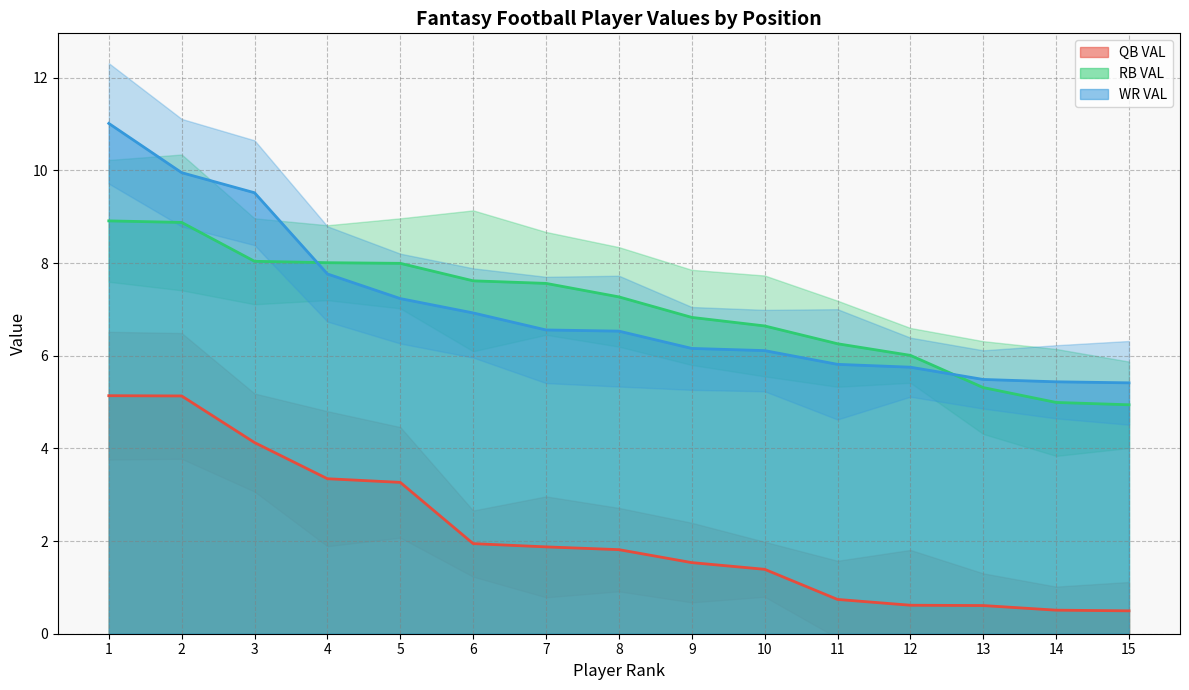

Reading right to left, extract all data points from this chart.

QB VAL: 0.5	0.5	0.6	0.6	0.7	1.4	1.5	1.8	1.9	1.9	3.3	3.3	4.1	5.1	5.1
RB VAL: 4.9	5.0	5.3	6.0	6.3	6.6	6.8	7.3	7.6	7.6	8.0	8.0	8.0	8.9	8.9
WR VAL: 5.4	5.4	5.5	5.8	5.8	6.1	6.2	6.5	6.6	6.9	7.2	7.8	9.5	10.0	11.0